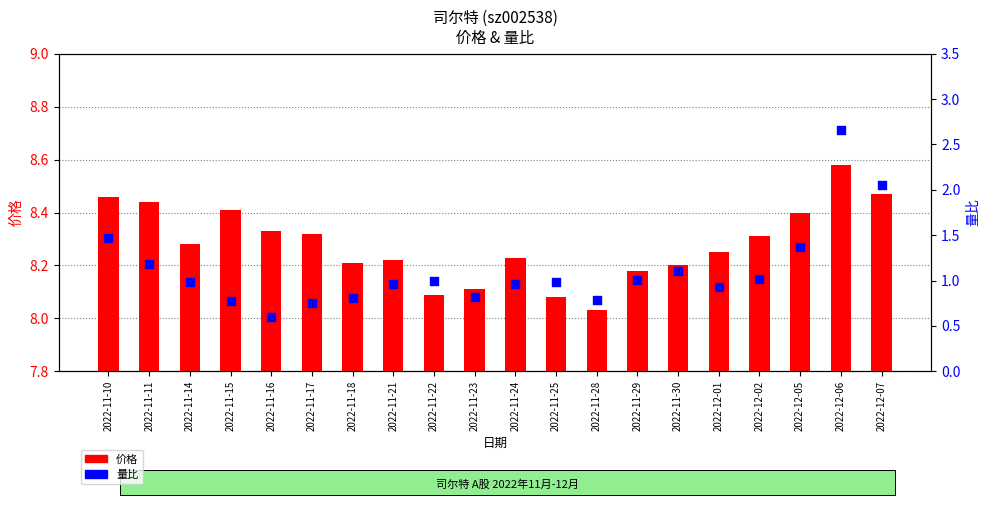

Is the value of 价格 at 2022-11-14 greater than the value of 量比 at 2022-12-01?

Yes